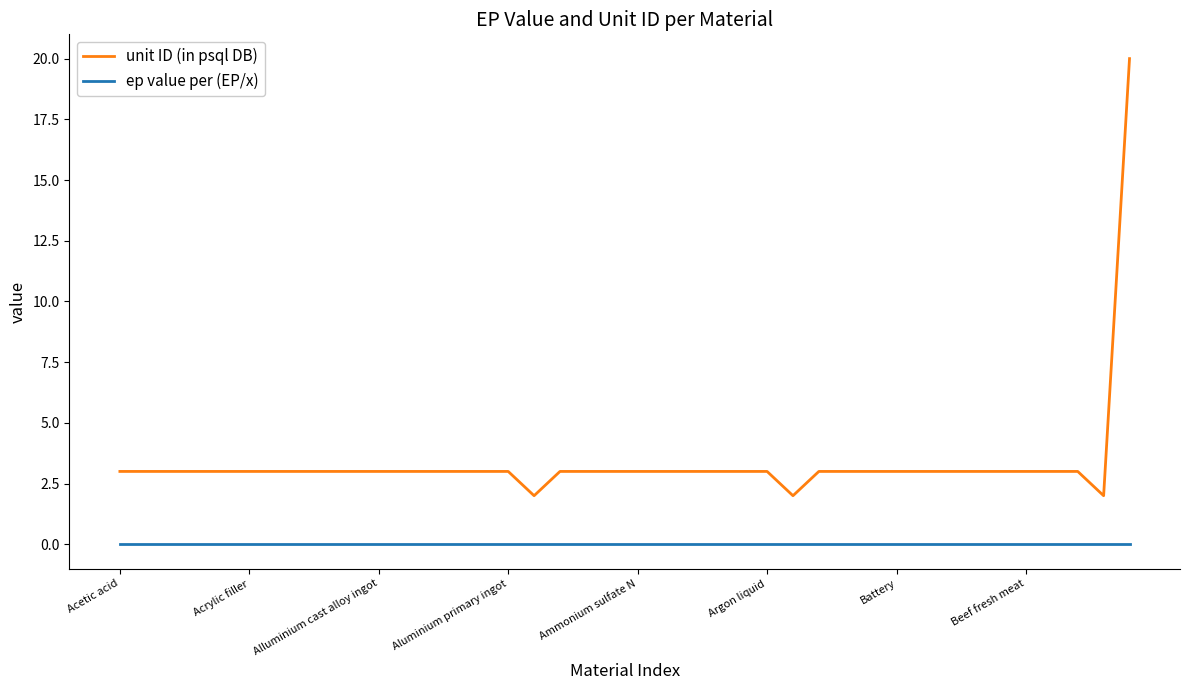

True or false: unit ID (in psql DB) and ep value per (EP/x) intersect in this chart.

False